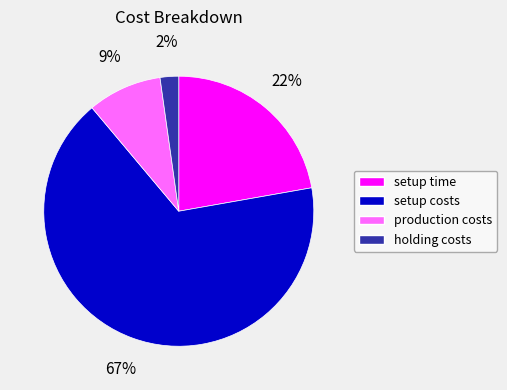

To the nearest percent, what is the combined percentage of production costs and setup time?

31%